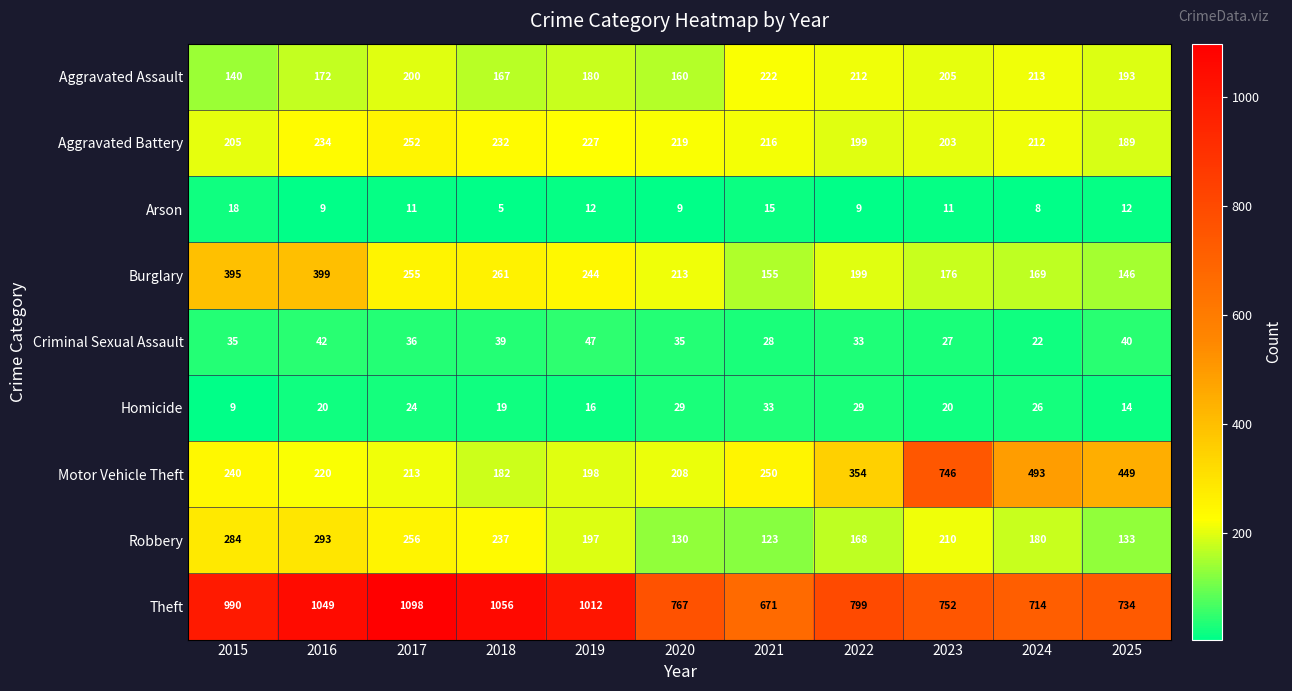

At which category does the chart reach its peak across all series?

2017